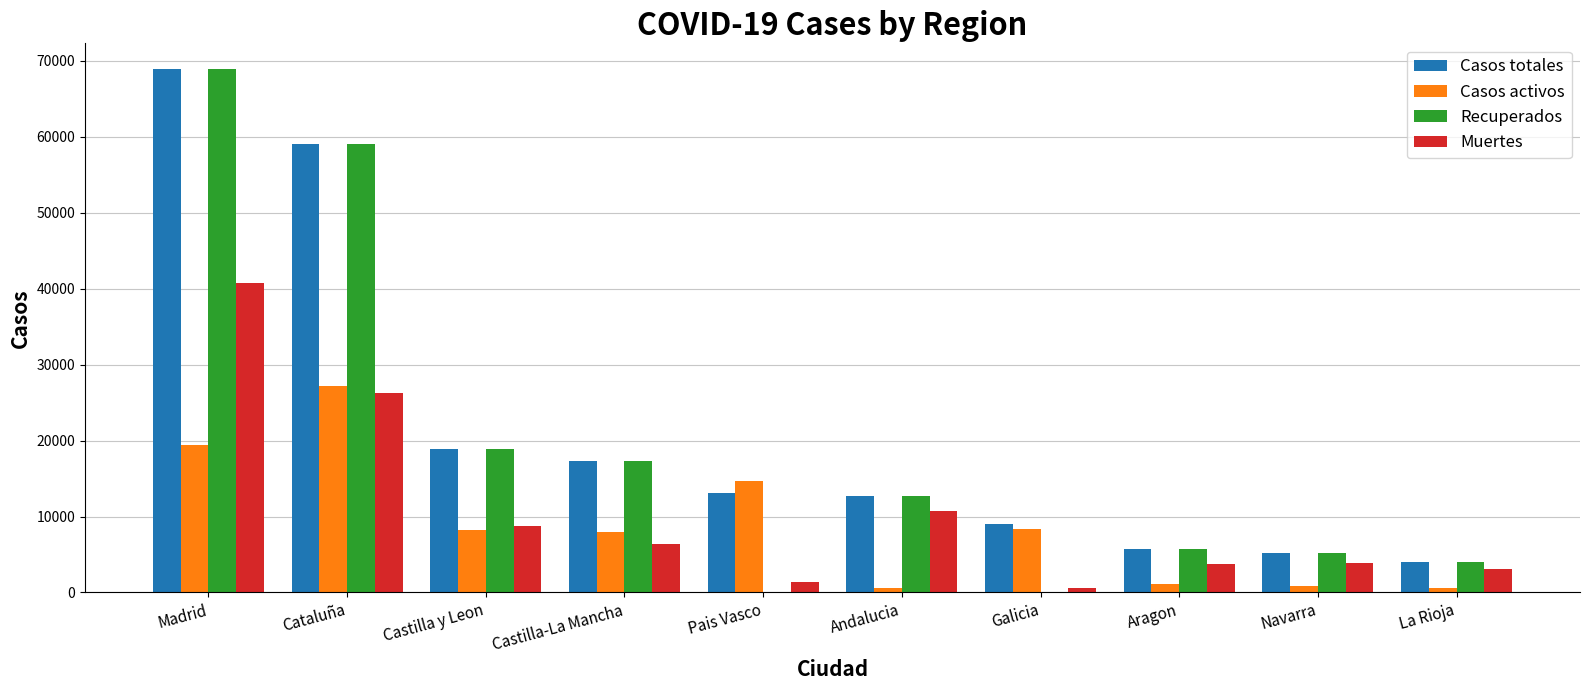

What are all the series names shown in the legend?

Casos totales, Casos activos, Recuperados, Muertes